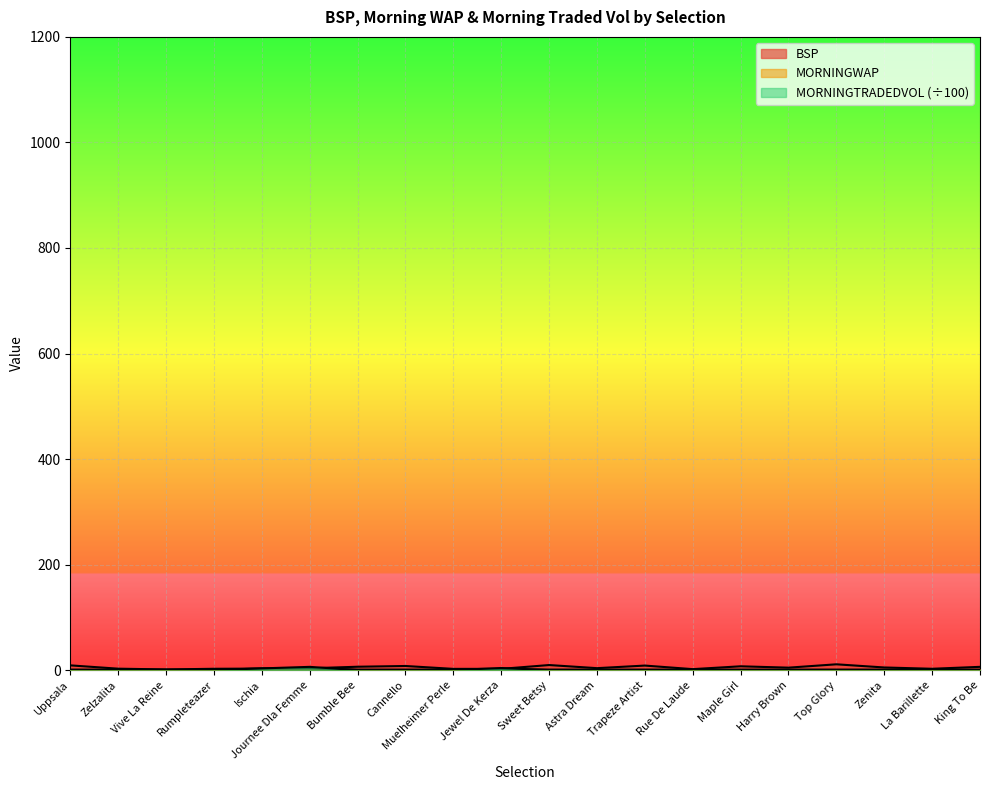

What is the difference between the BSP values at Top Glory and Journee Dla Femme?

7.5